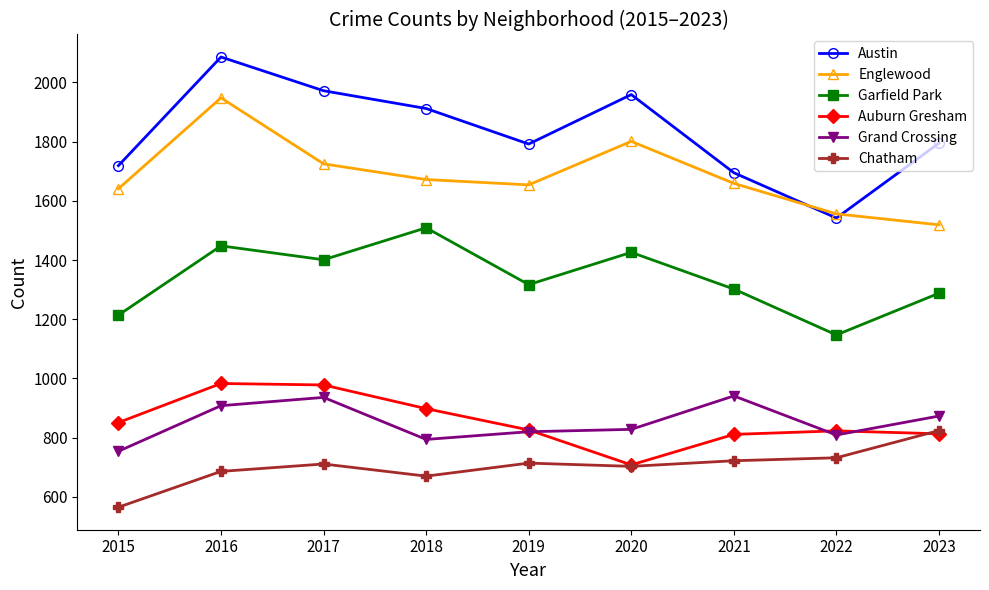

Is it true that Auburn Gresham equals 243 at 2018?

False